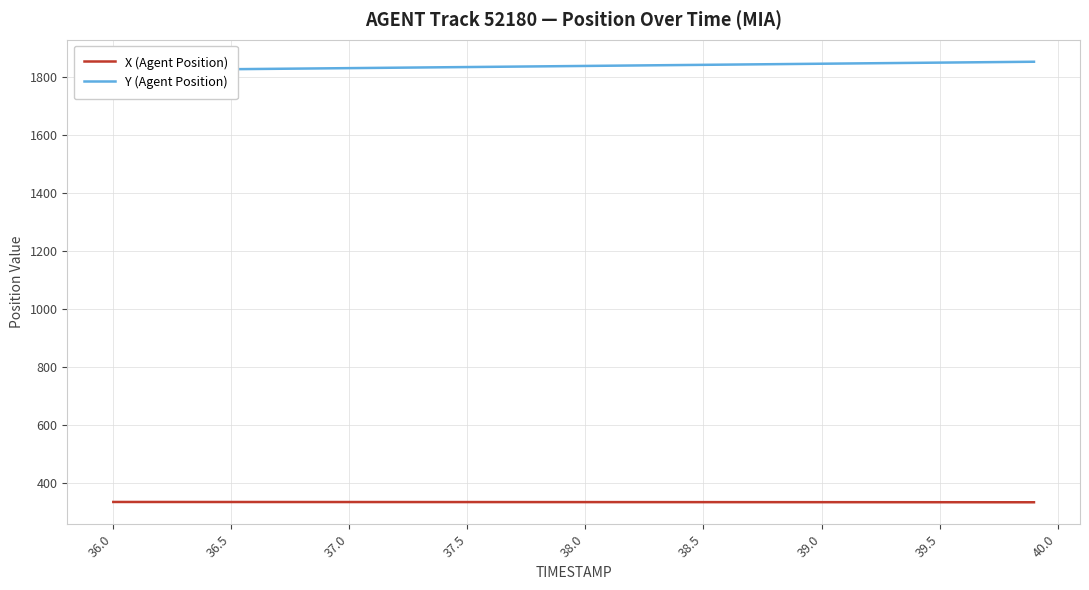

Which series has the largest total across all categories?

Y (Agent Position)